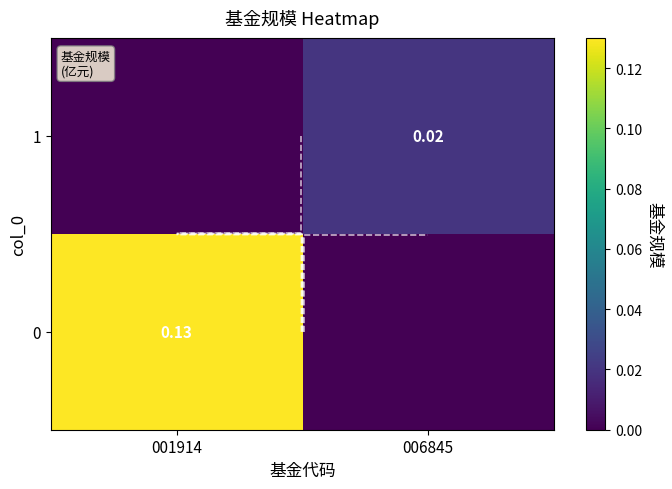

What is the difference between the 0 values at 006845 and 001914?

0.1